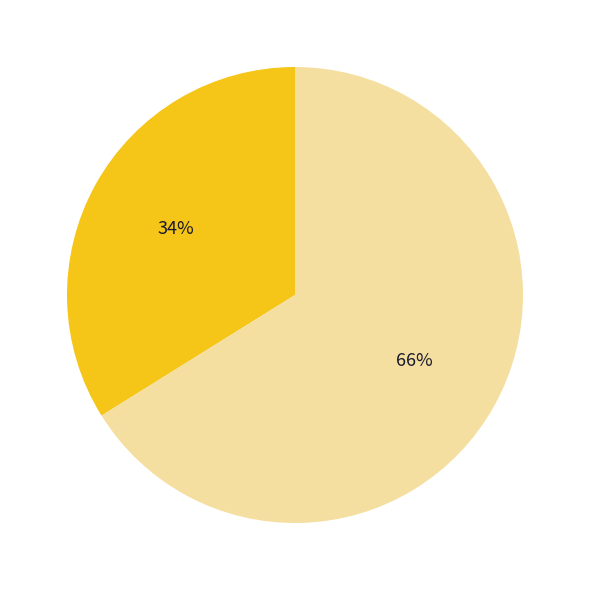

To the nearest percent, what is the difference between the largest and smallest slice percentages?

32%